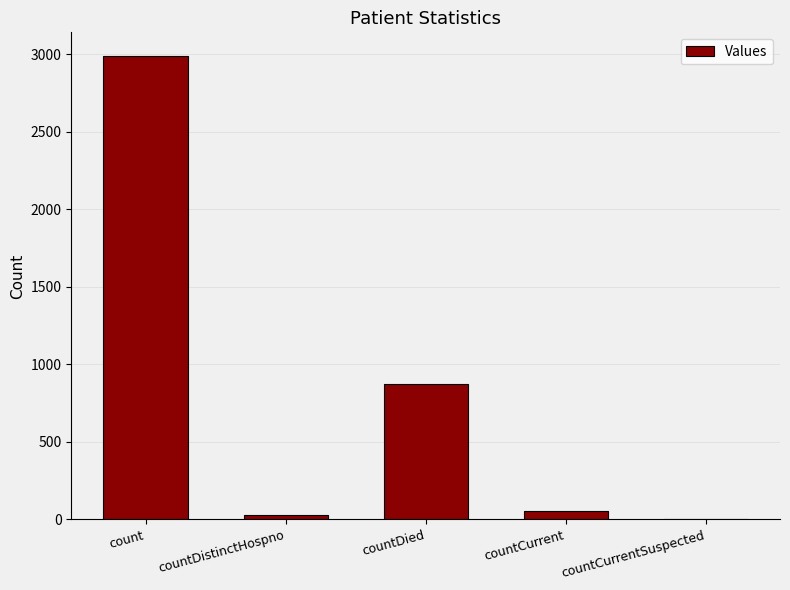

True or false: the data shows 4446 at count.

False